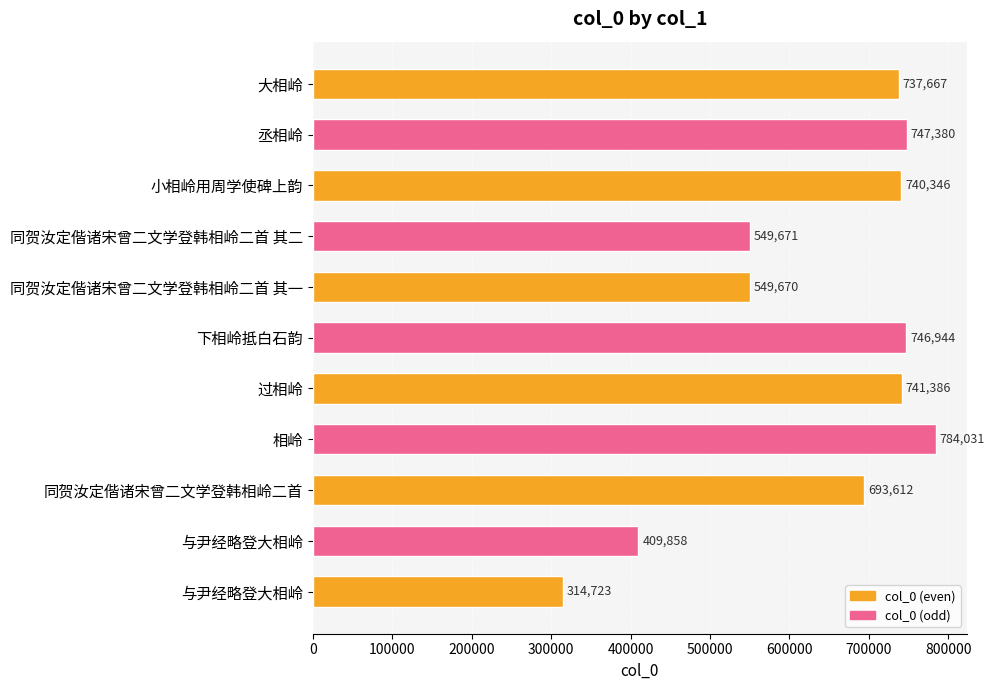

How many values are below 737667?

5